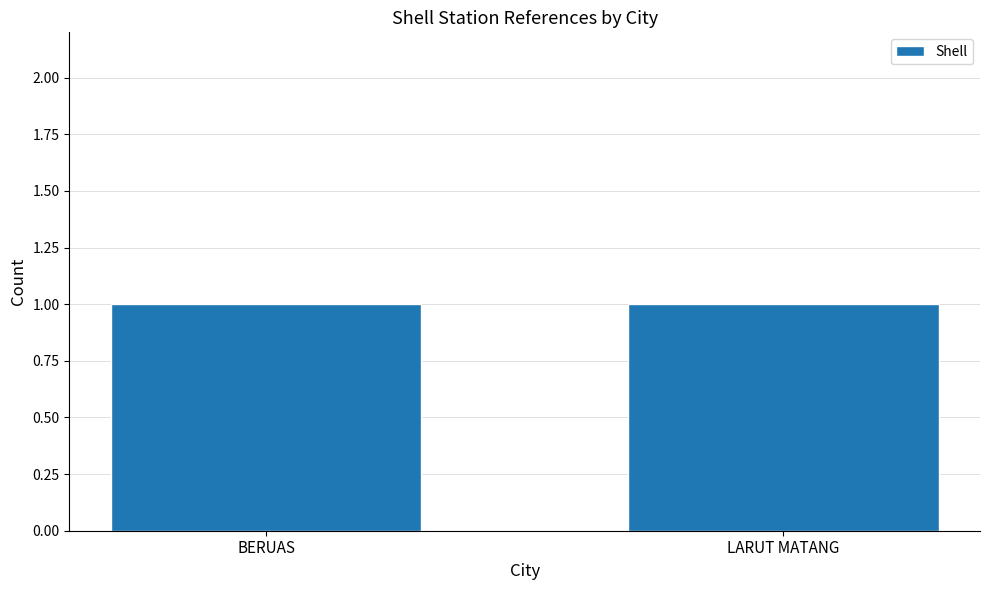

Rank the categories by value from highest to lowest.

LARUT MATANG, BERUAS